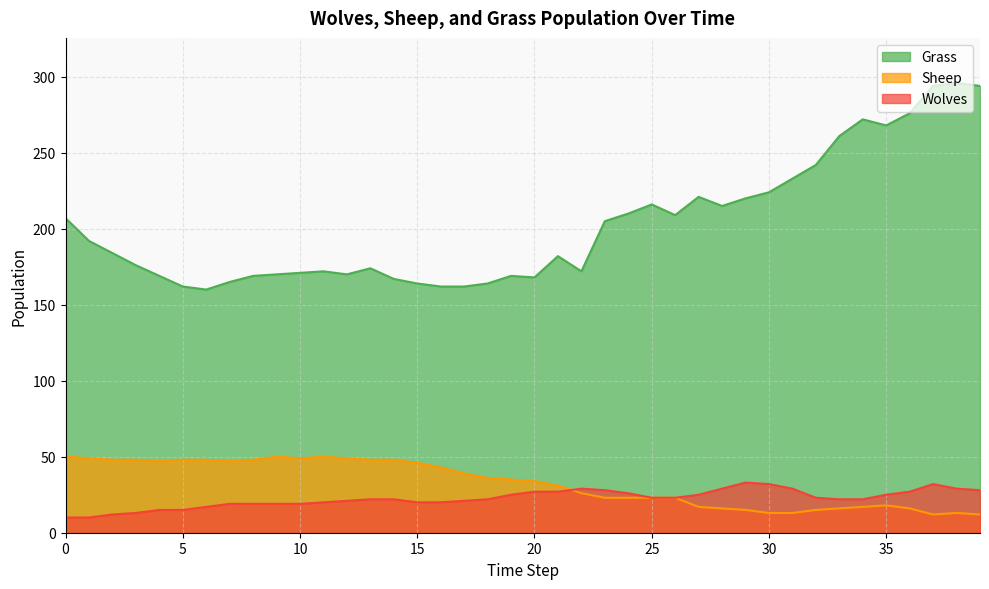

Between 11 and 16, which series saw the biggest shift?

Grass